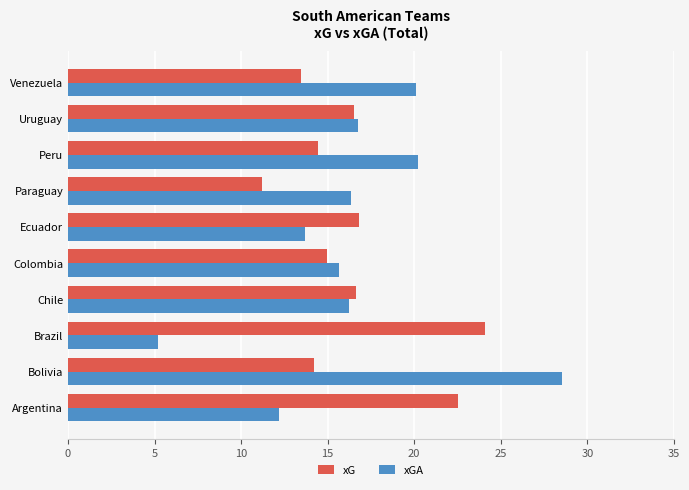

At how many categories does at least one series exceed 15?

10